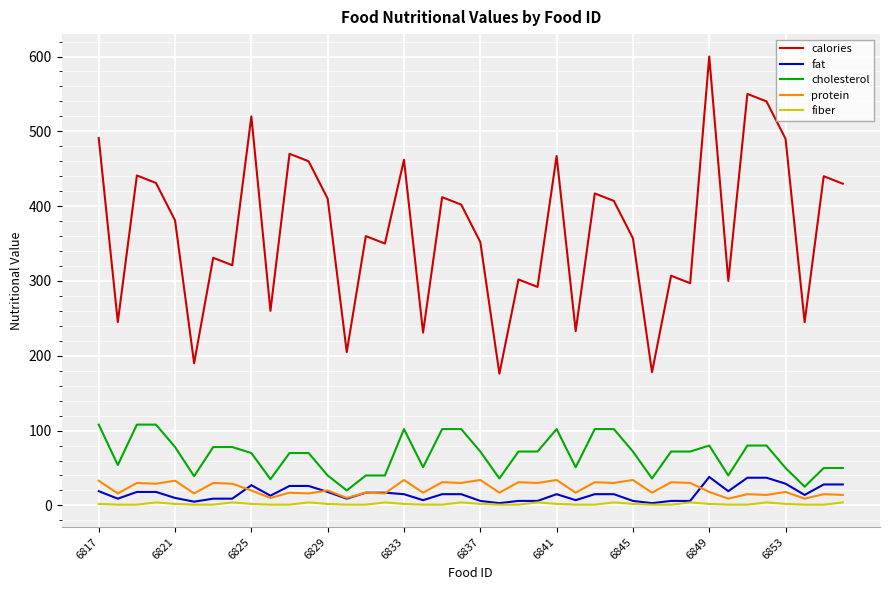

True or false: calories and cholesterol intersect in this chart.

False